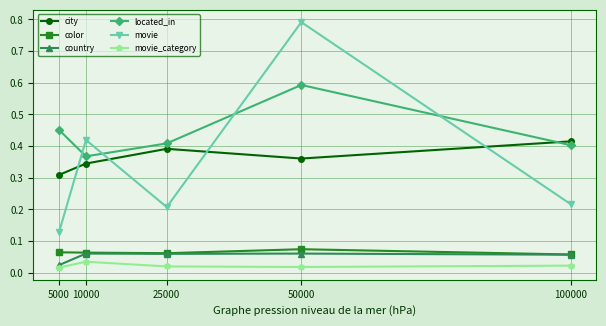

Is the value of city at 10000 greater than the value of located_in at 10000?

No